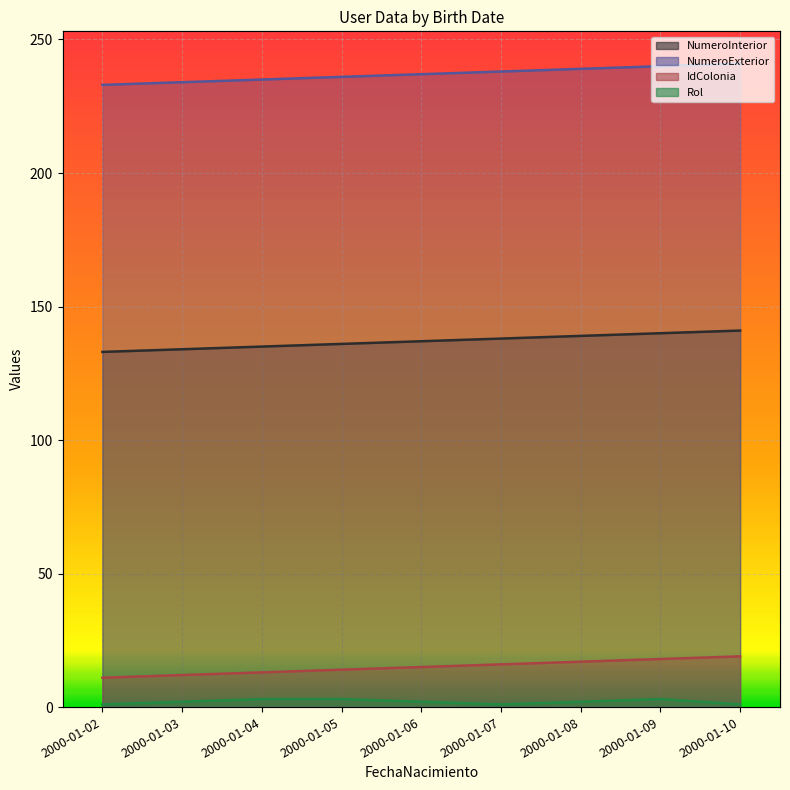

True or false: NumeroInterior and Rol intersect in this chart.

False